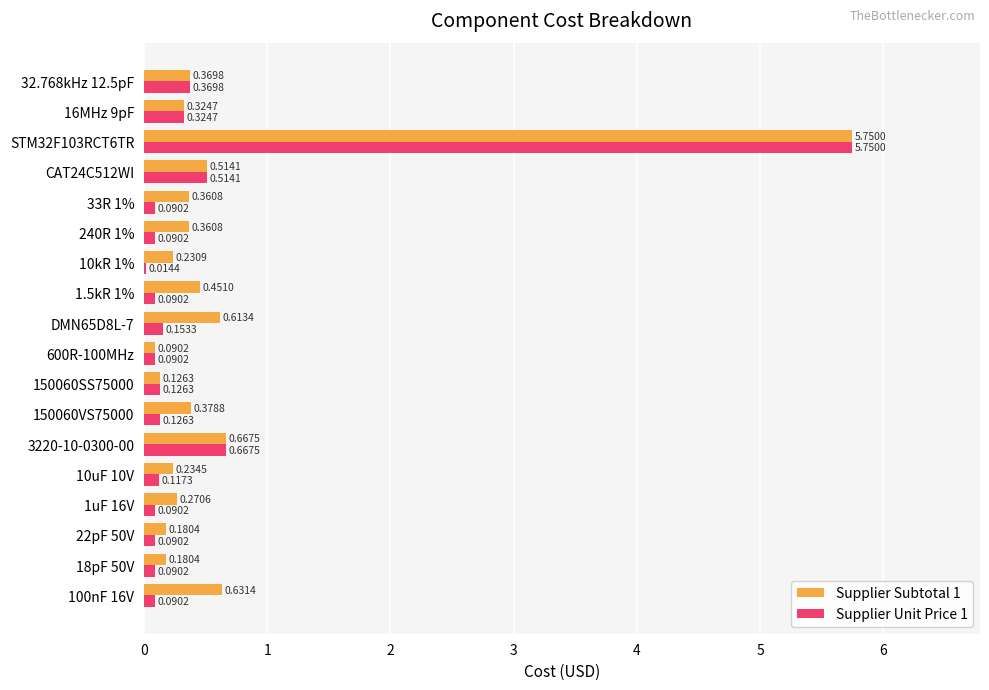

What is the sum of the Supplier Subtotal 1 values at CAT24C512WI and 33R 1%?

0.9